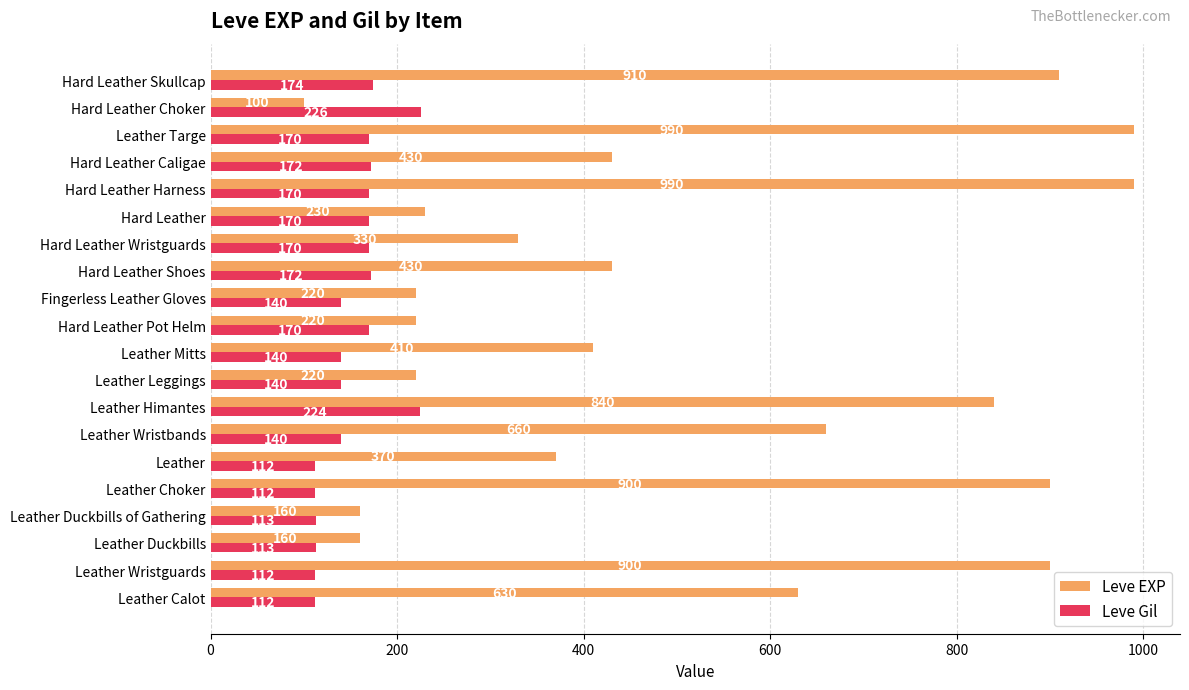

Where is Leve EXP nearest to the value 545?

Leather Calot